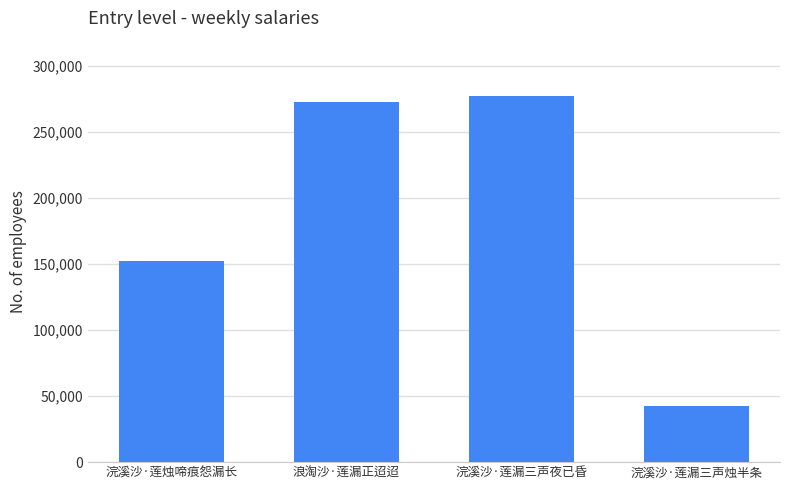

What is the ratio of the value at 浣溪沙·莲漏三声夜已昏 to the value at 浣溪沙·莲烛啼痕怨漏长?

1.8